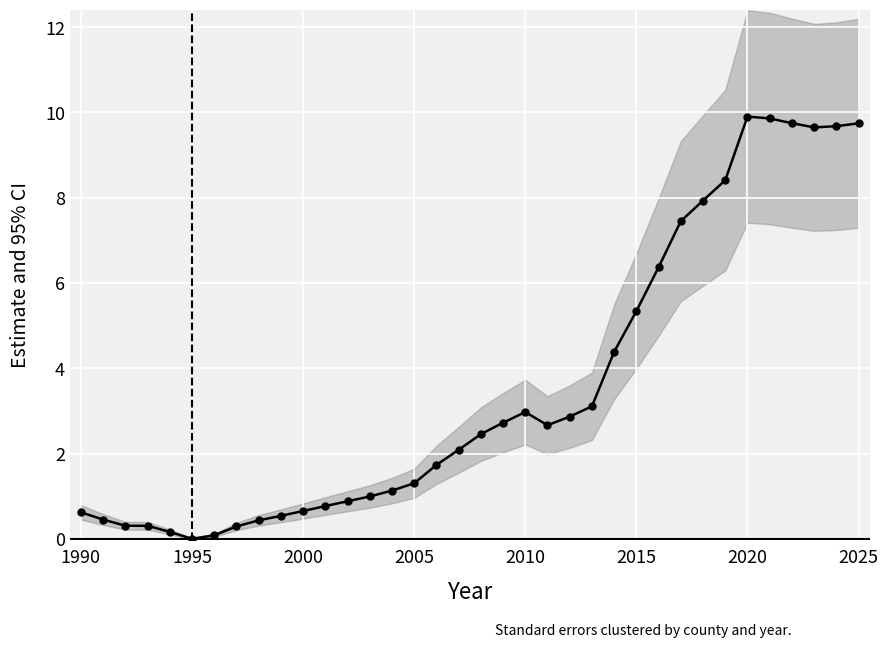

What is the sum of all values?

128.0